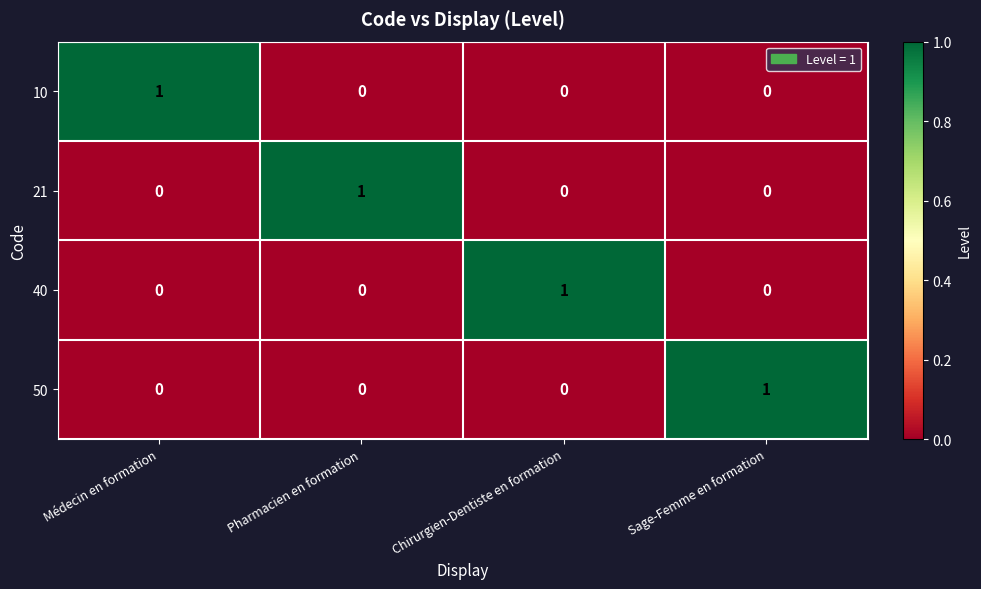

At how many categories does at least one series exceed 0?

4